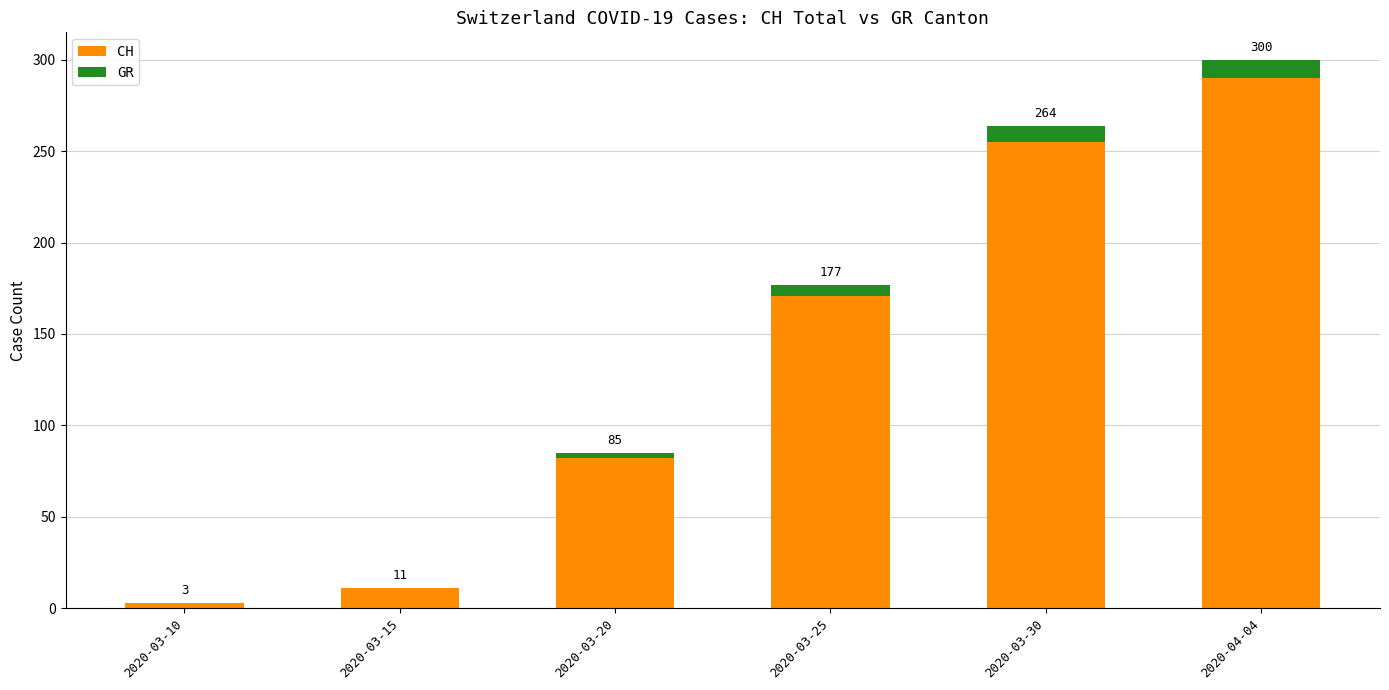

The value of GR at 2020-03-20 is 2. True or false?

False